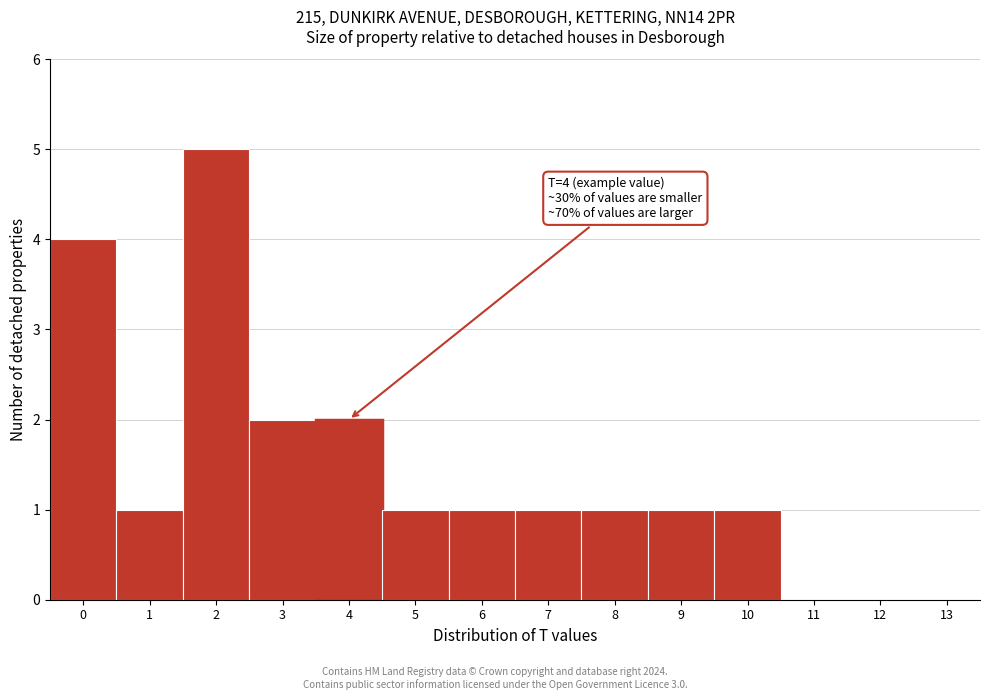

Which range on the x-axis has the tallest bar?

1.5 to 2.5